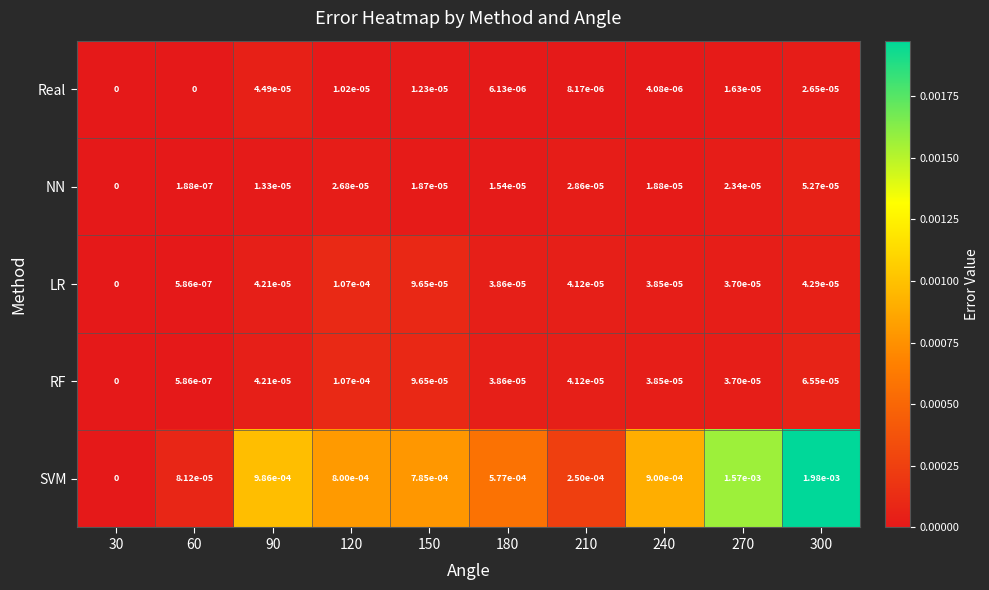

Which series has the widest spread of values?

SVM